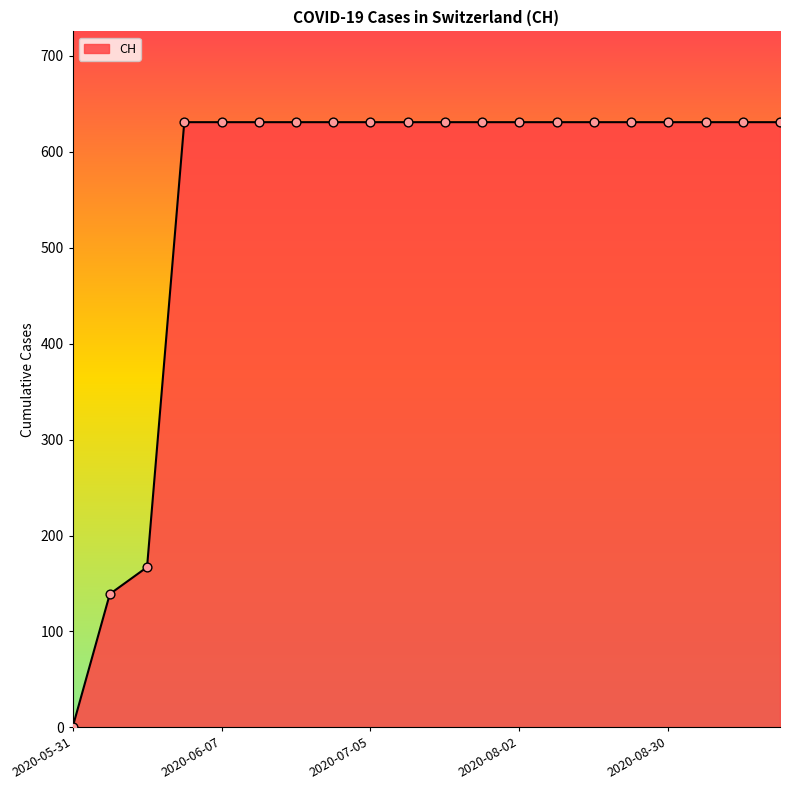

What is the difference between the maximum and minimum values?

631